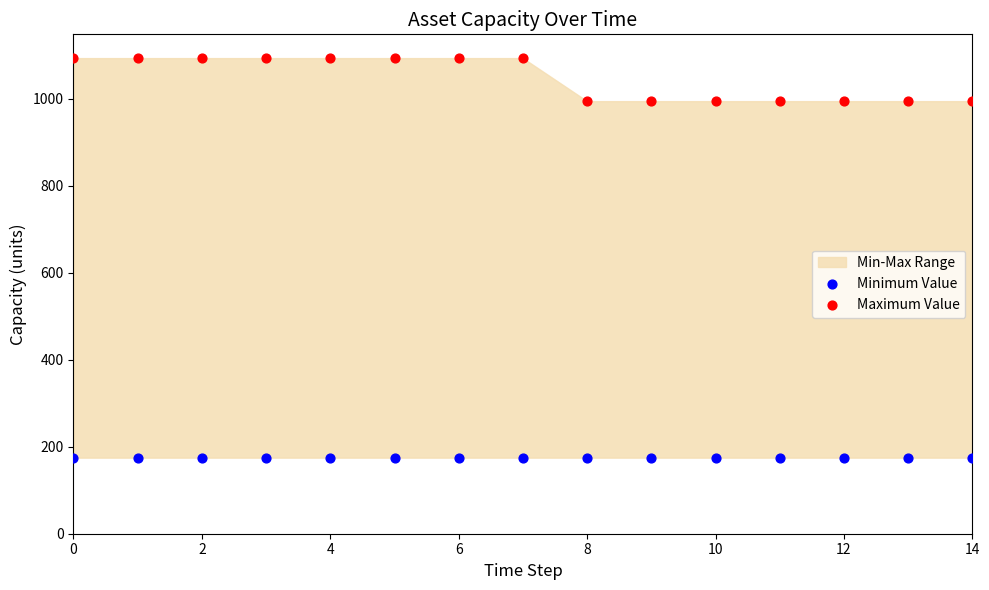

Which series contains the lowest Y value?

Minimum Value